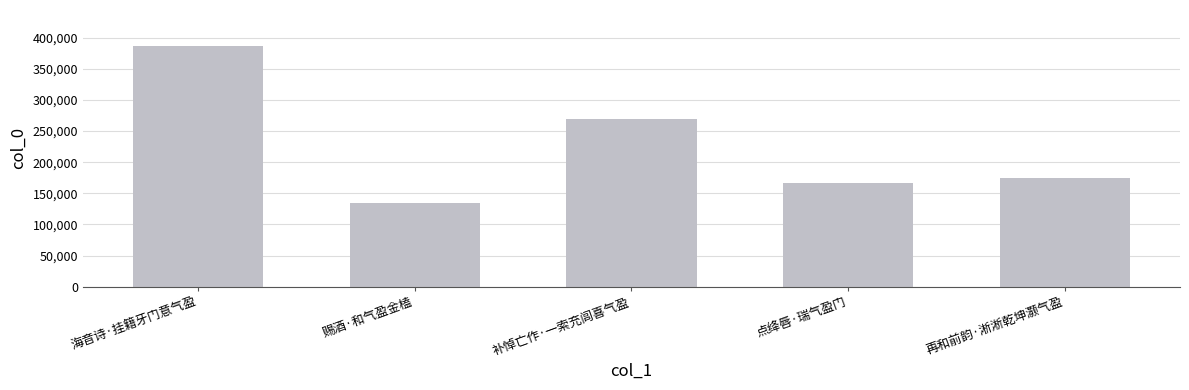

What is the label of the 4th bar from the right?

赐酒·和气盈金榼